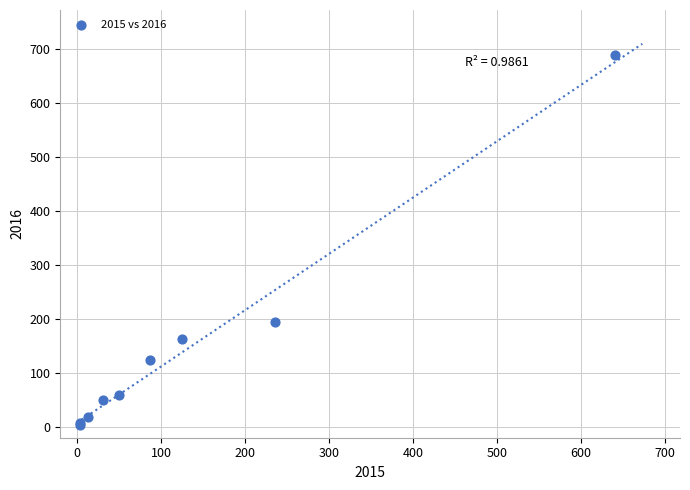

What Y value in the scatter plot is closest to 346?

194